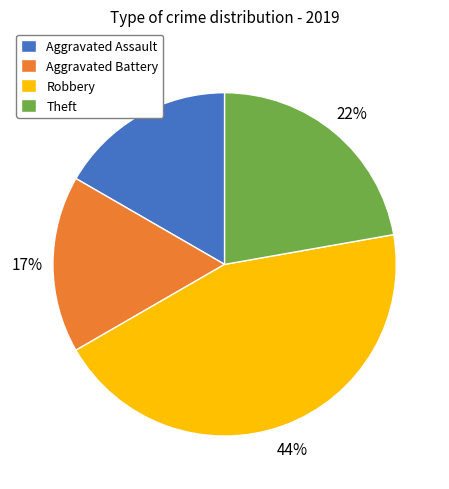

Approximately how many times larger is the value at Aggravated Battery compared to Robbery?

0.4